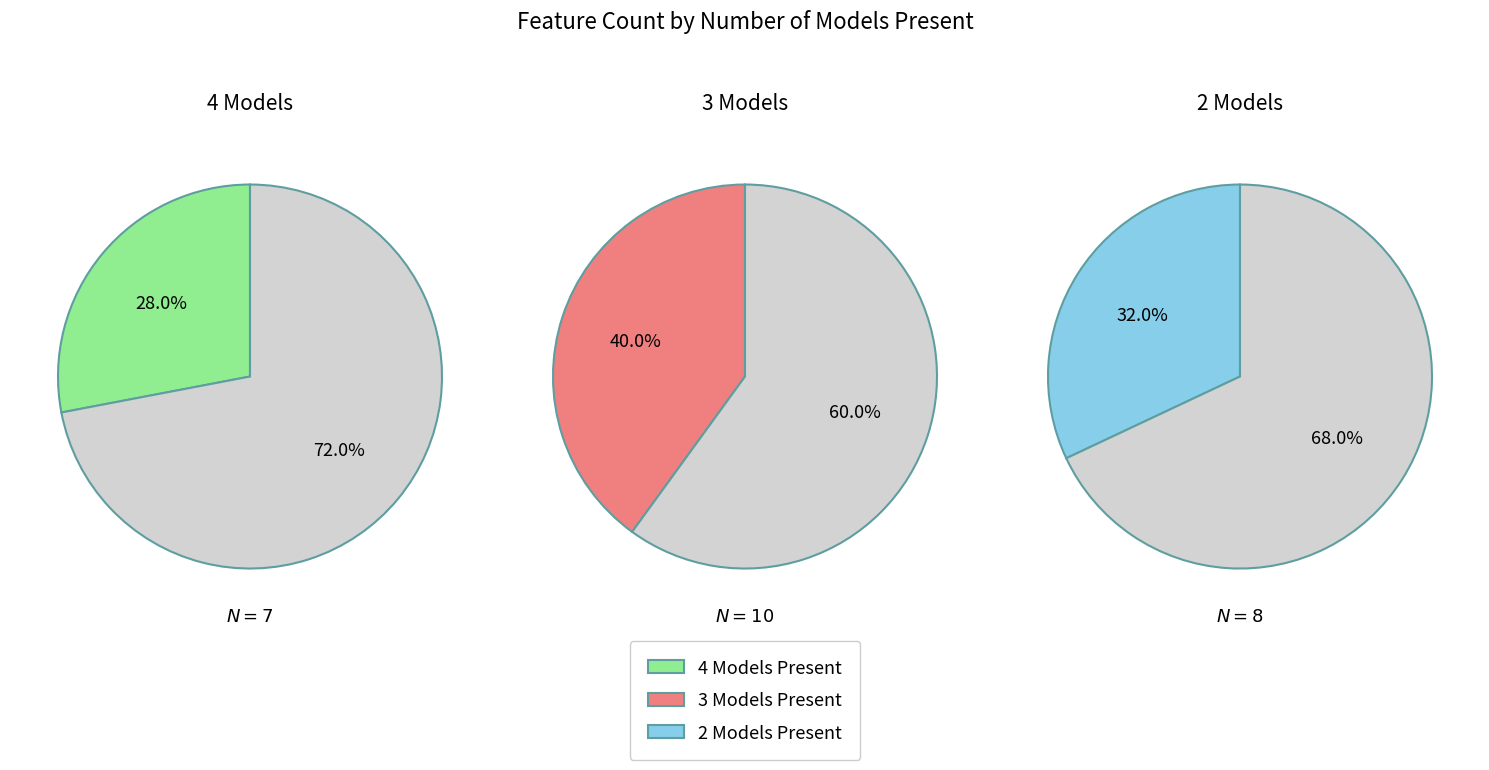

Which has a higher value, 4 Models or 3 Models?

3 Models